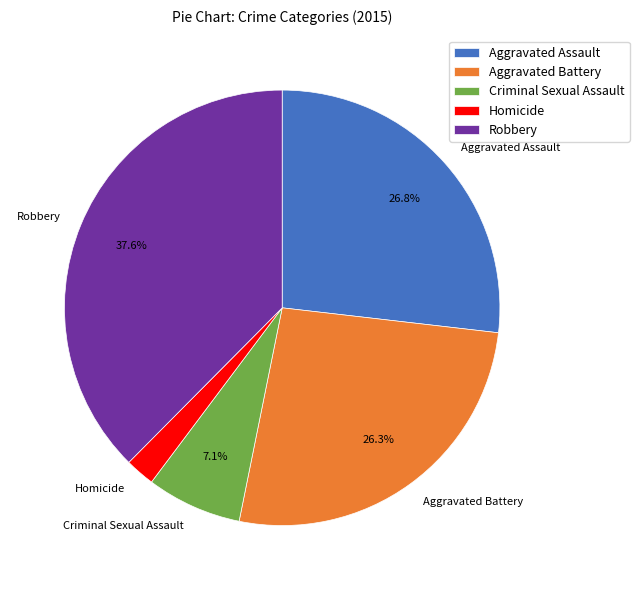

Is there any slice that represents more than half of the pie?

No